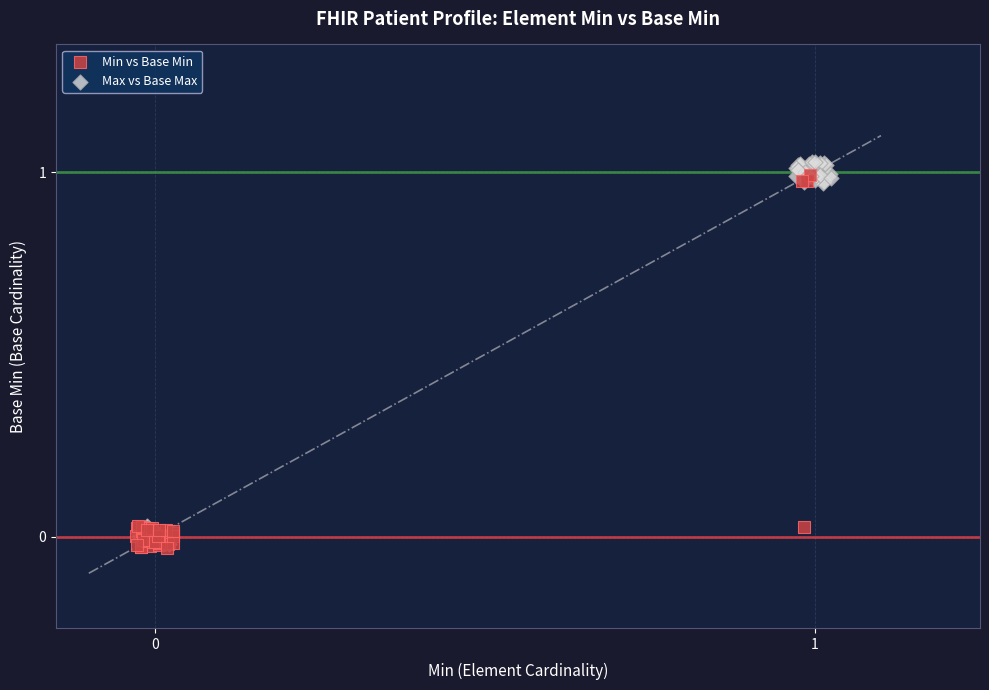

Which series contains the highest Y value?

Max vs Base Max